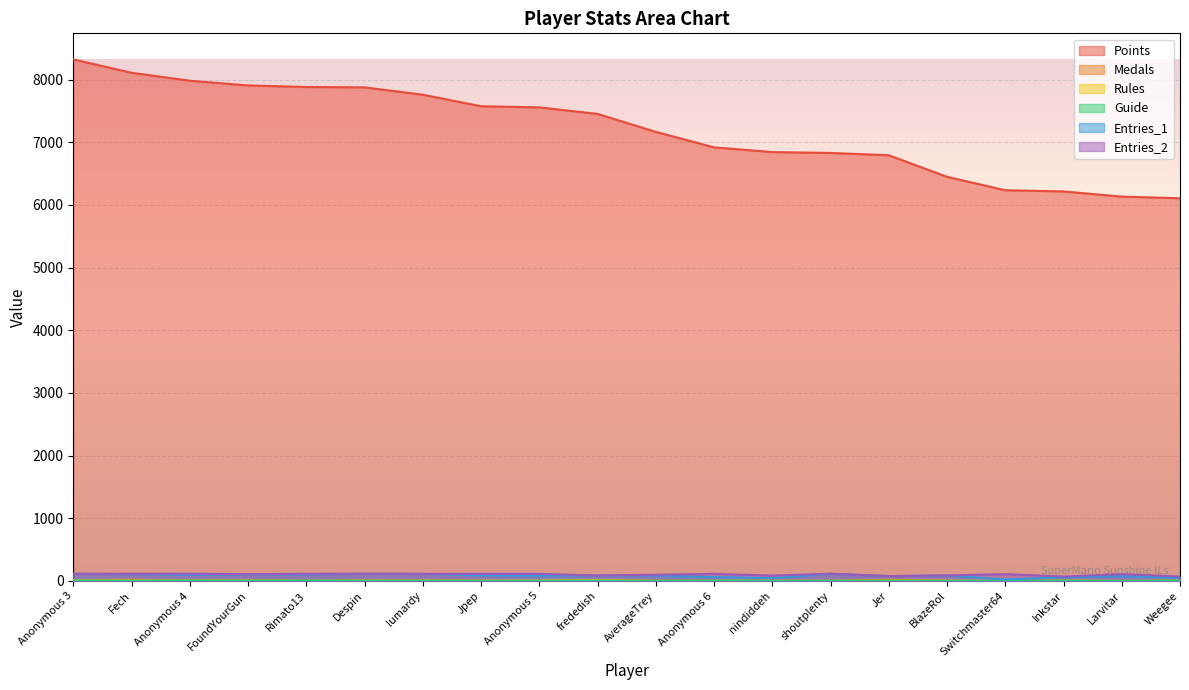

Is it true that Points equals 13857 at Despin?

False